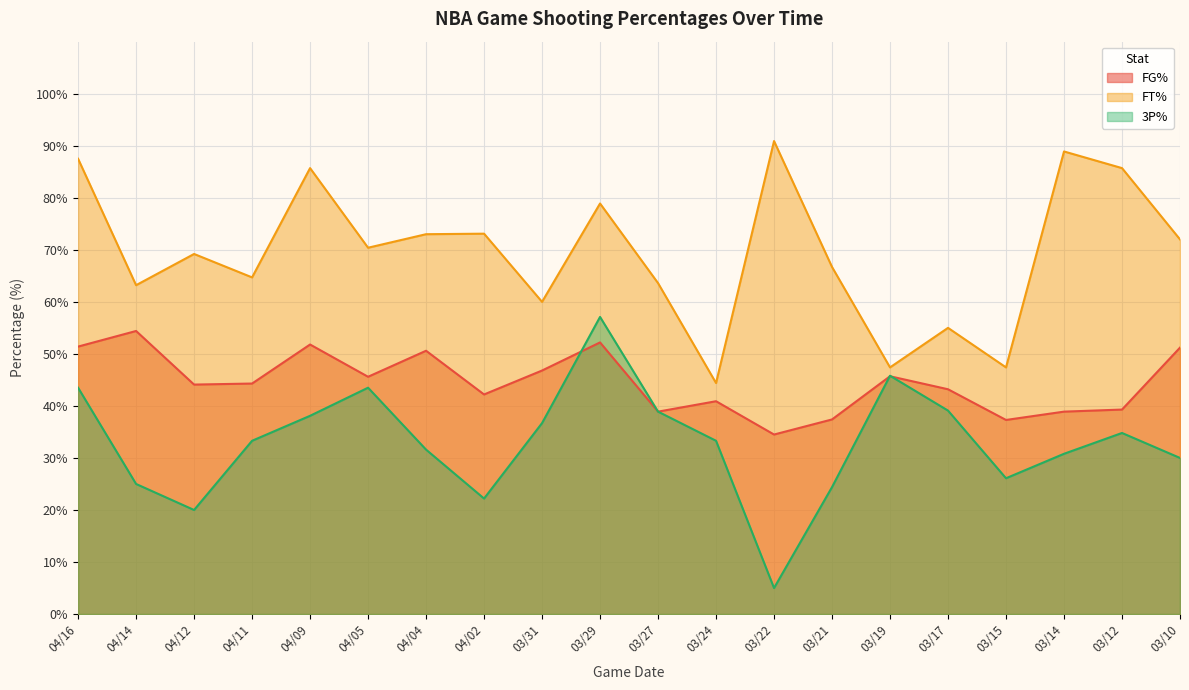

What is the label of the 6th point from the left?

04/05